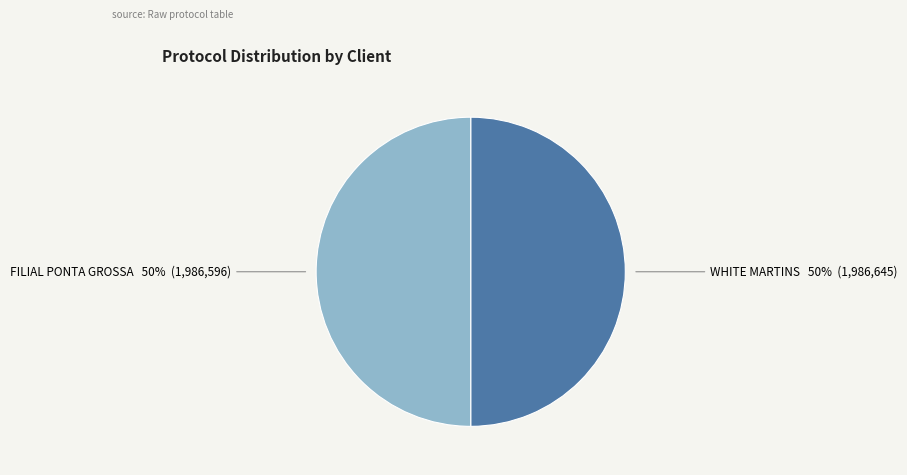

What percentage is the WHITE MARTINS slice, to the nearest percent?

50%